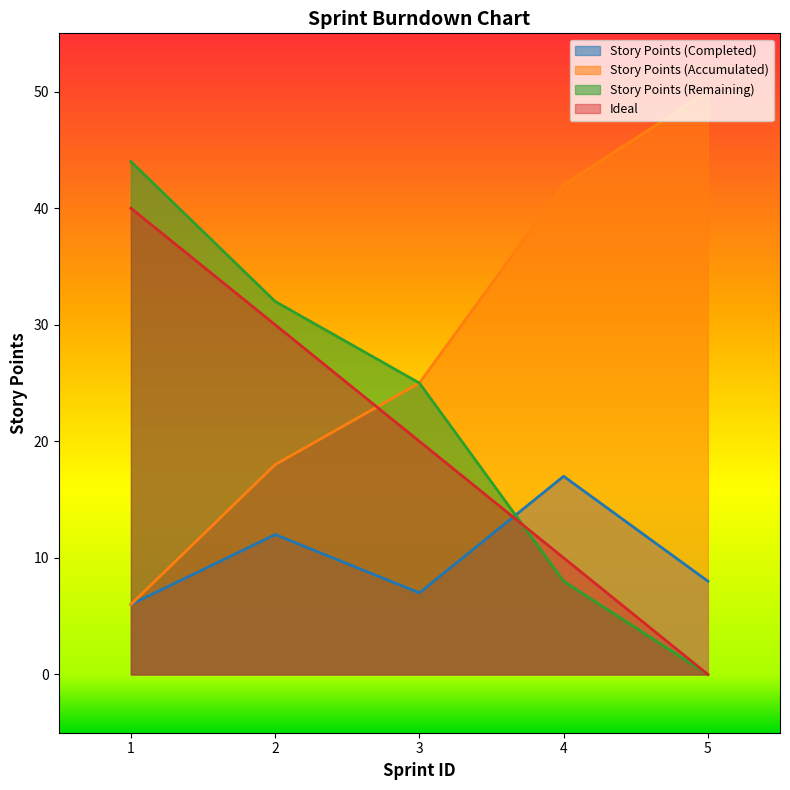

True or false: Ideal has more than 1 points higher than both neighbors.

False